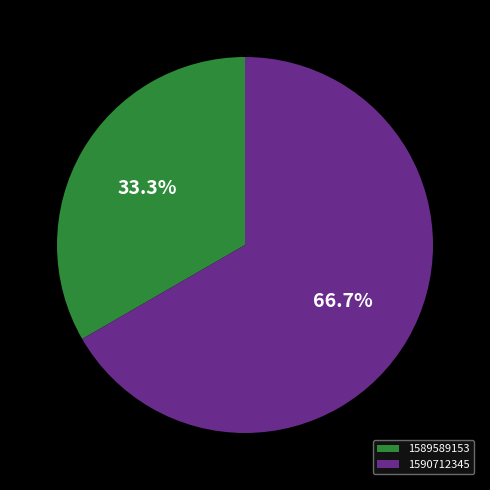

What is the ratio of the value at 1590712345 to the value at 1589589153?

2.0